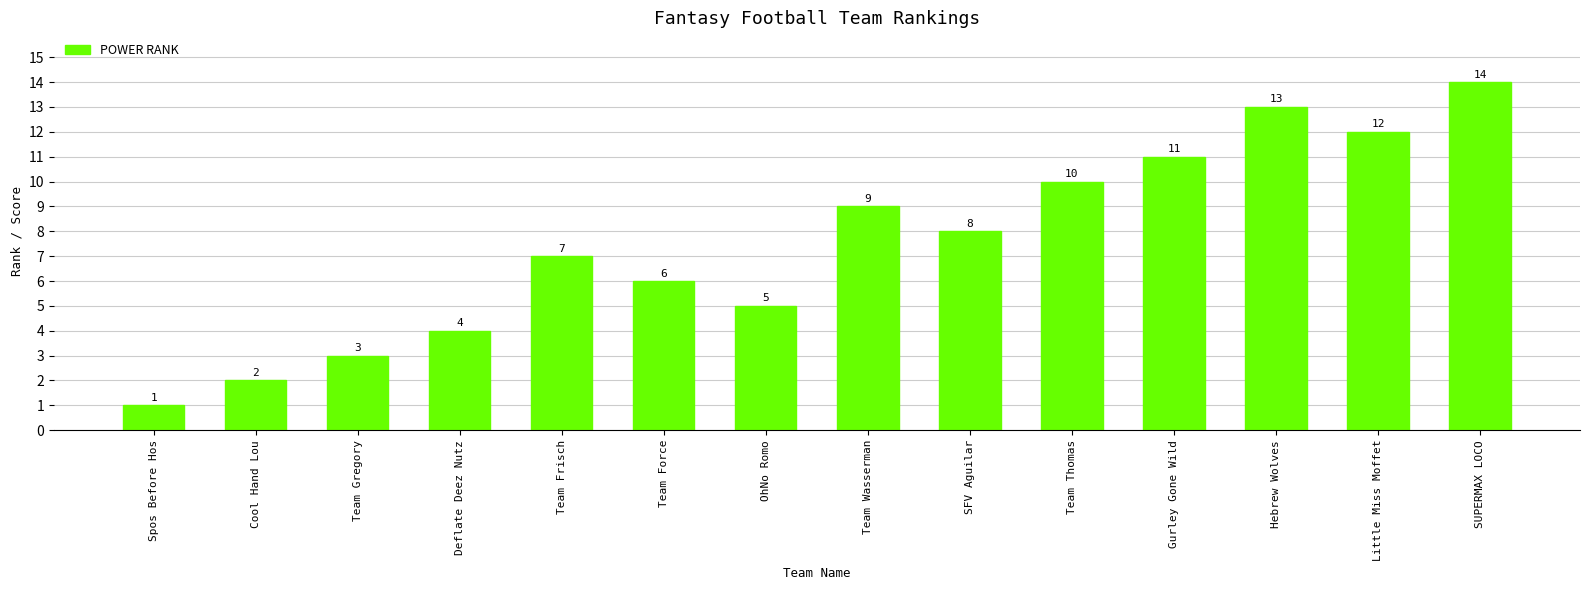

Reading left to right, transcribe all the data shown in this chart.

Spos Before Hos=1	Cool Hand Lou=2	Team Gregory=3	Deflate Deez Nutz=4	Team Frisch=7	Team Force=6	OhNo Romo=5	Team Wasserman=9	SFV Aguilar=8	Team Thomas=10	Gurley Gone Wild=11	Hebrew Wolves=13	Little Miss Moffet=12	SUPERMAX LOCO=14